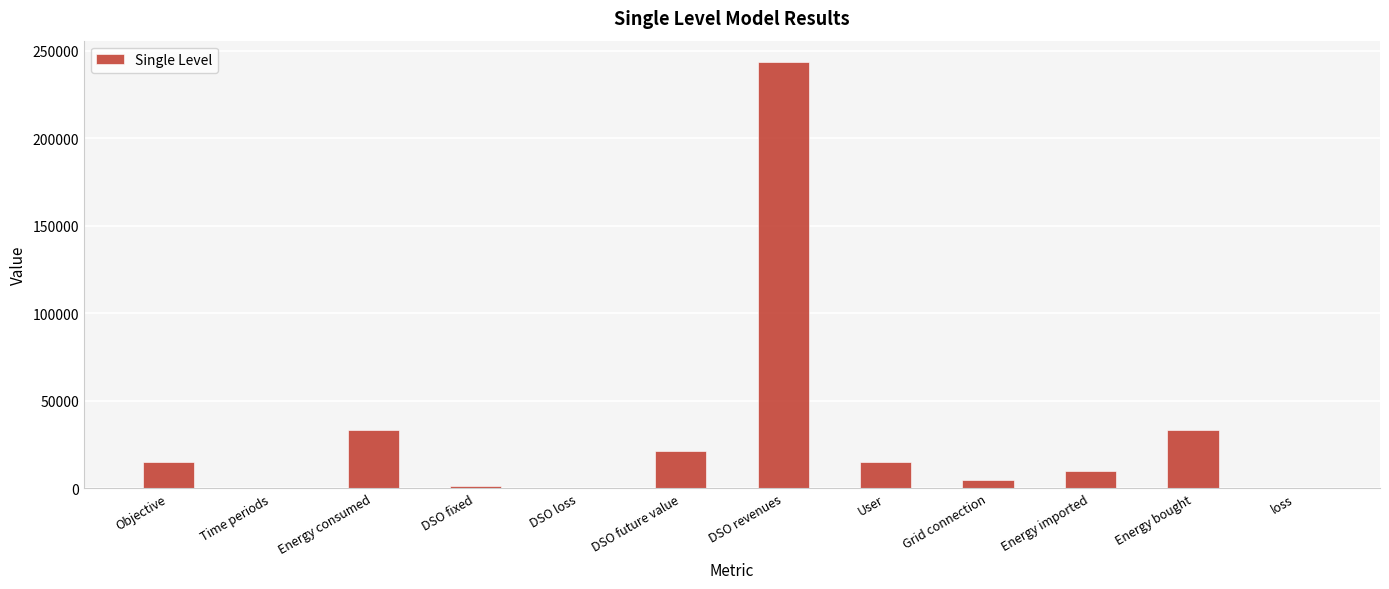

What is the change in value from DSO fixed to DSO loss?

-958.9